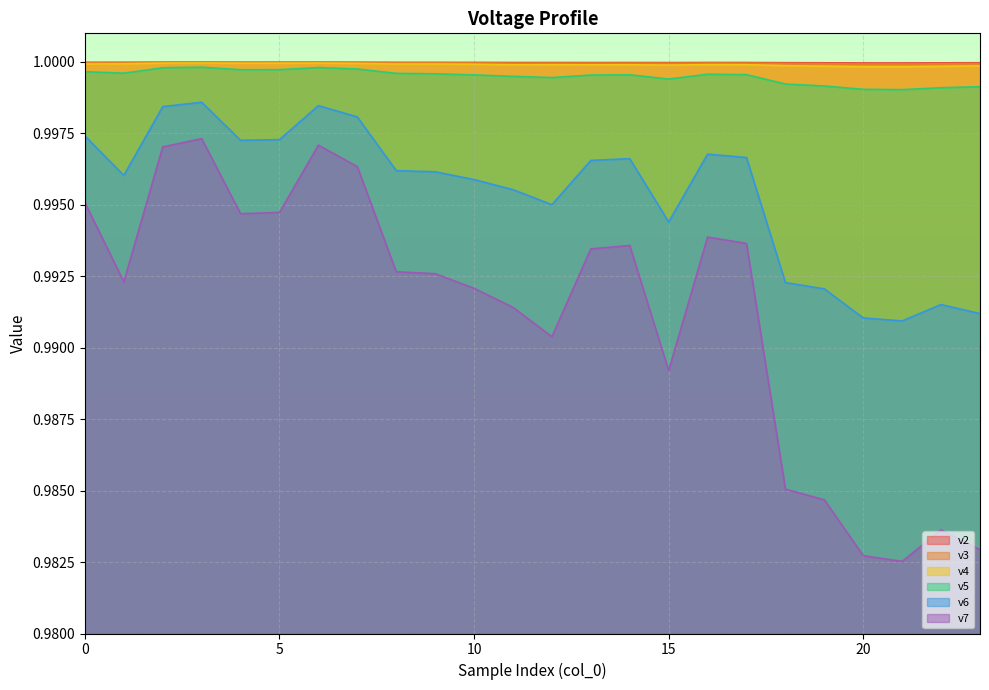

Where is v2 nearest to the value 0?

21